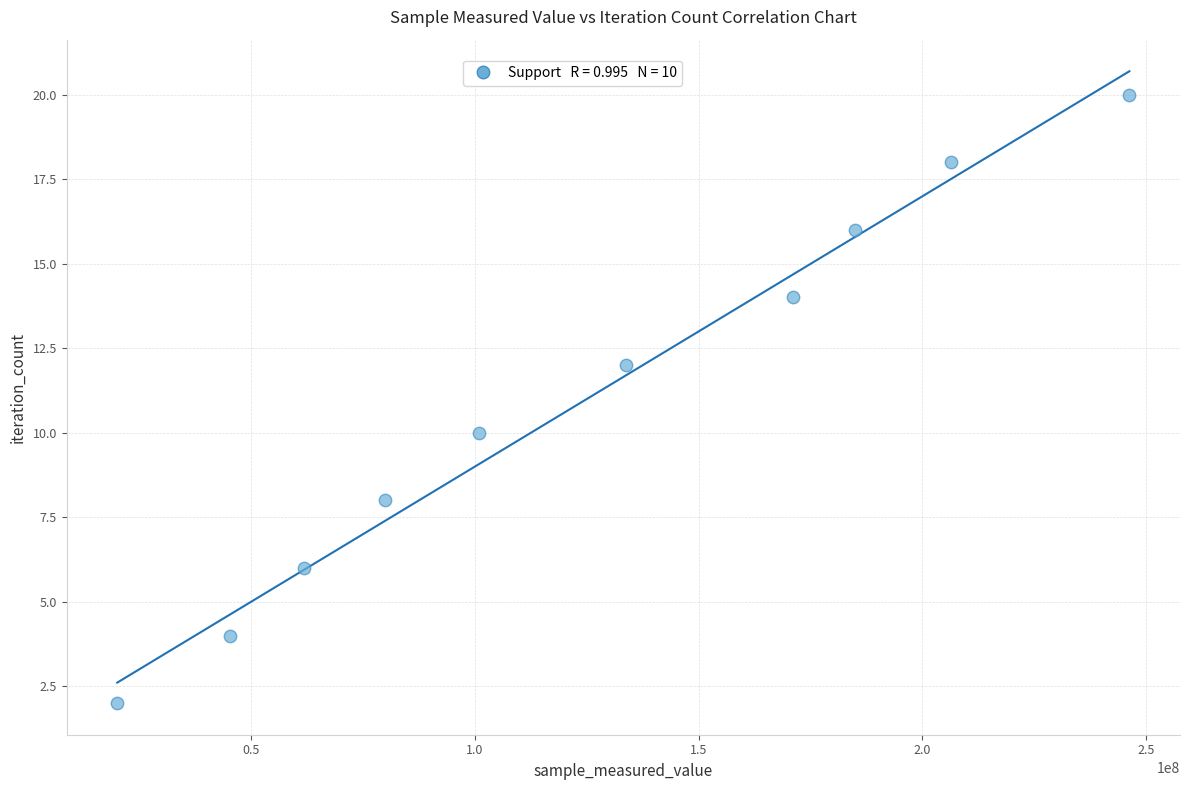

What is the average X value?

125021180